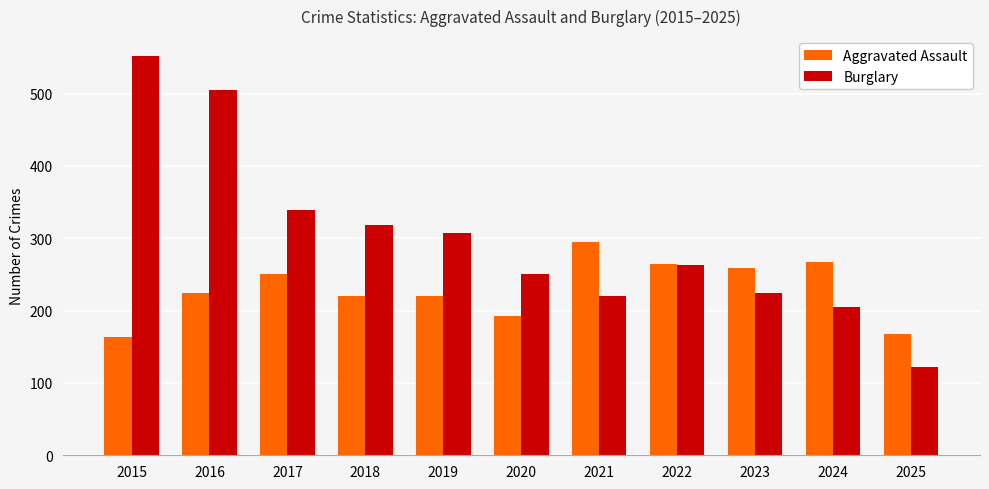

Which series has the largest range (max minus min)?

Burglary